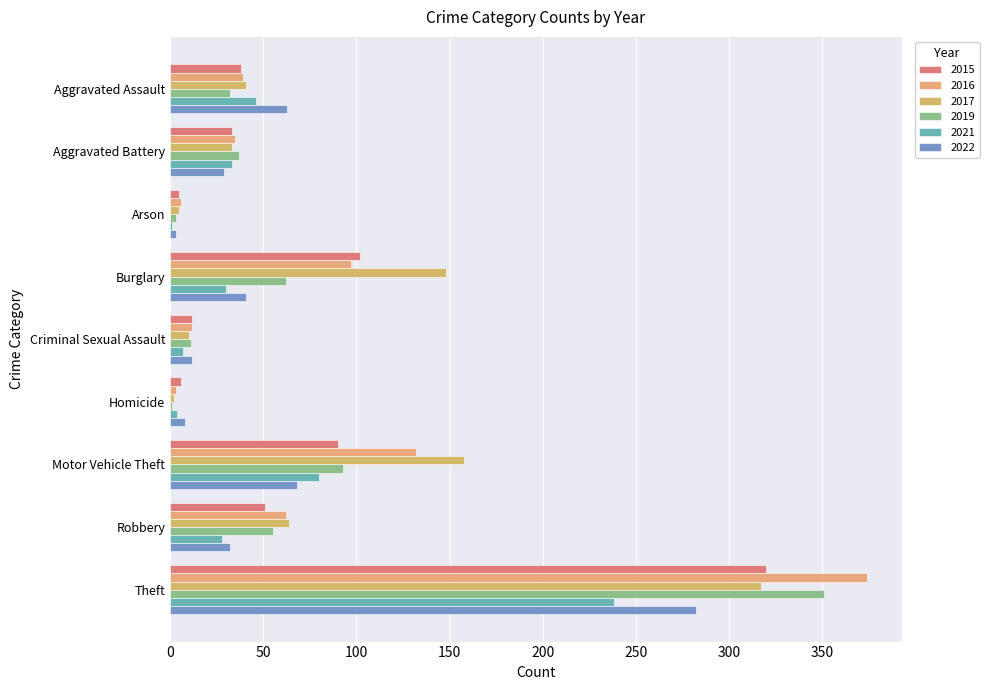

At which category does the chart reach its minimum across all series?

Homicide